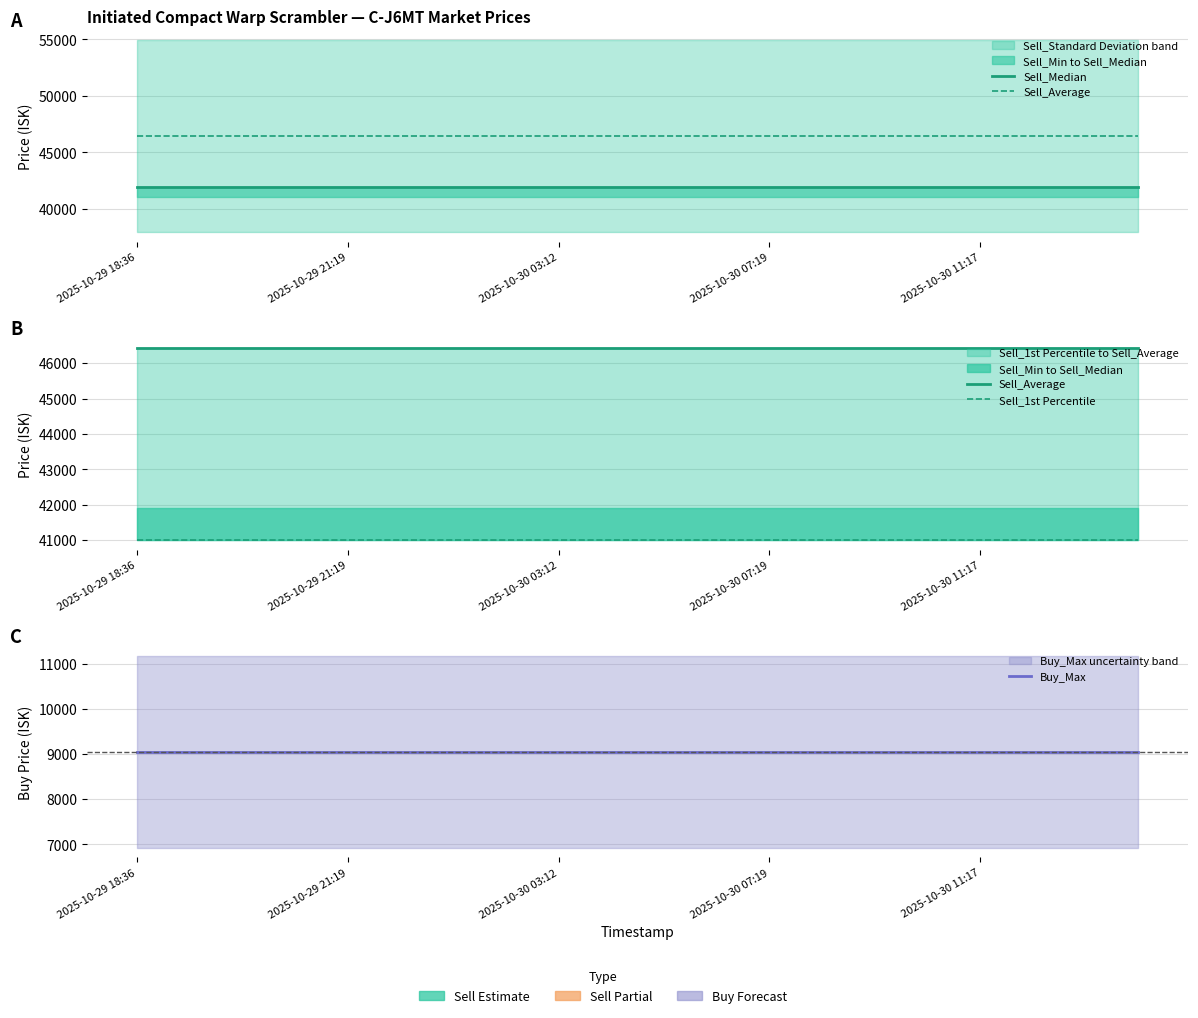

Is it true that Sell_Average equals 81854.8 at 6?

False